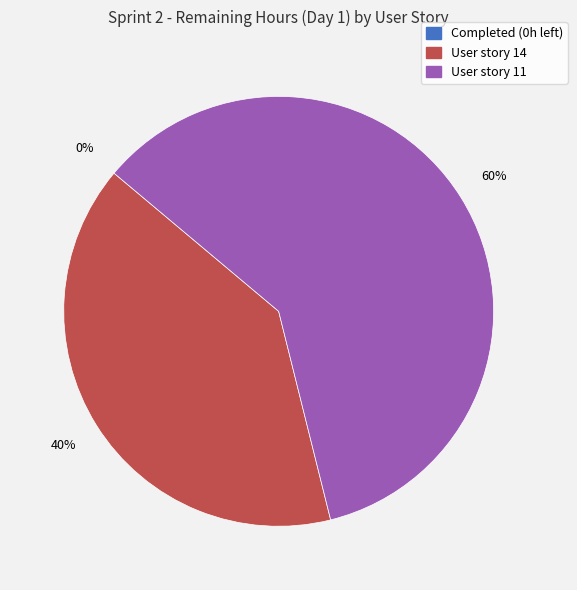

Is there any slice that represents more than half of the pie?

Yes